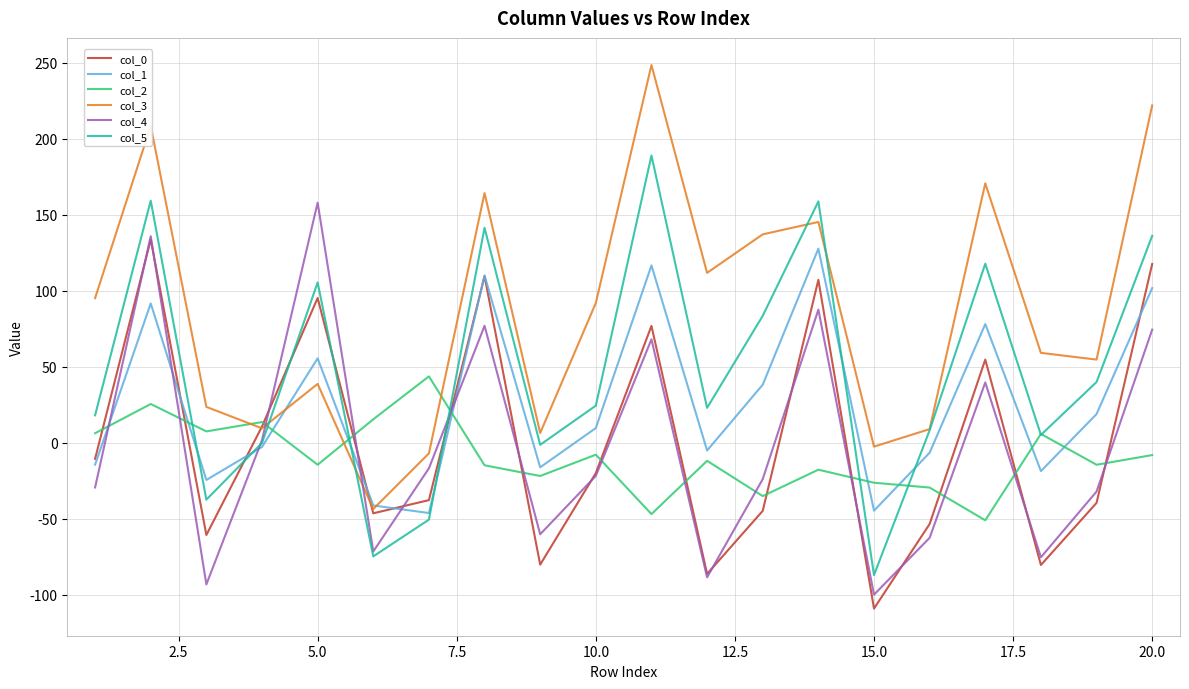

How many values in the col_0 series exceed -20?

9